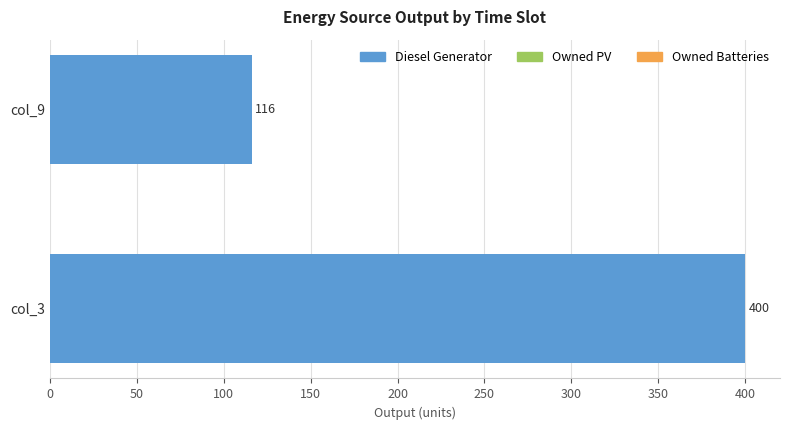

What is the average value?

258